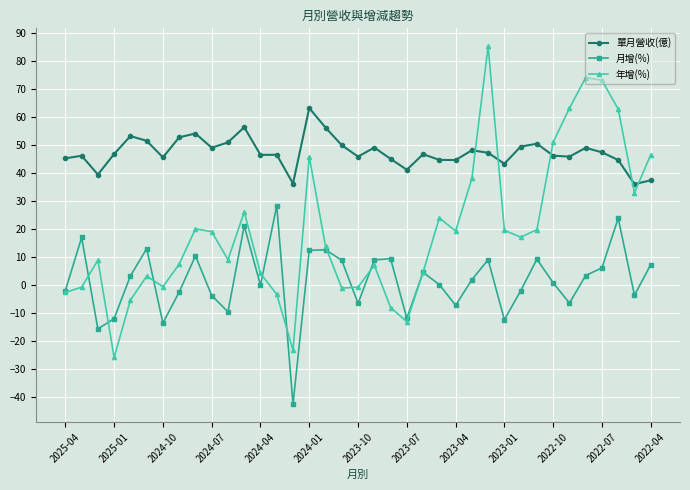

Which series has the largest total across all categories?

單月營收(億)